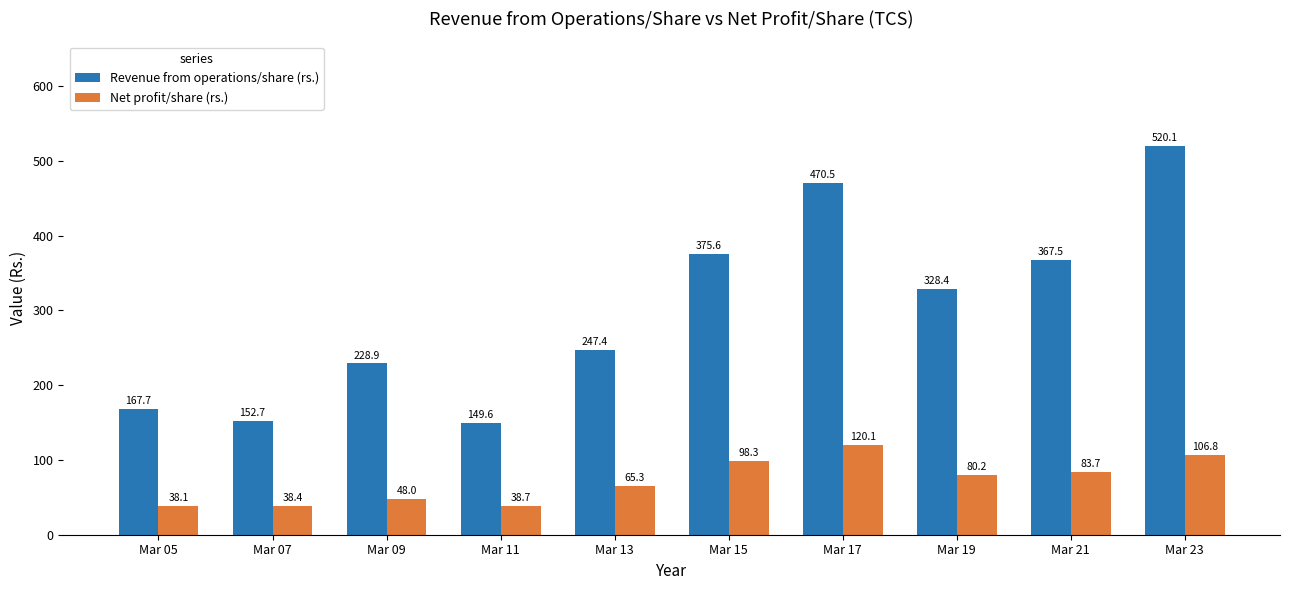

Which series has the widest spread of values?

Revenue from operations/share (rs.)